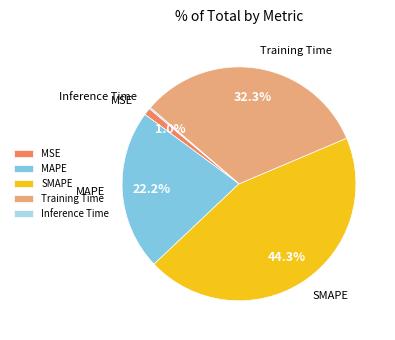

How much of the chart is everything except SMAPE?

55.7%